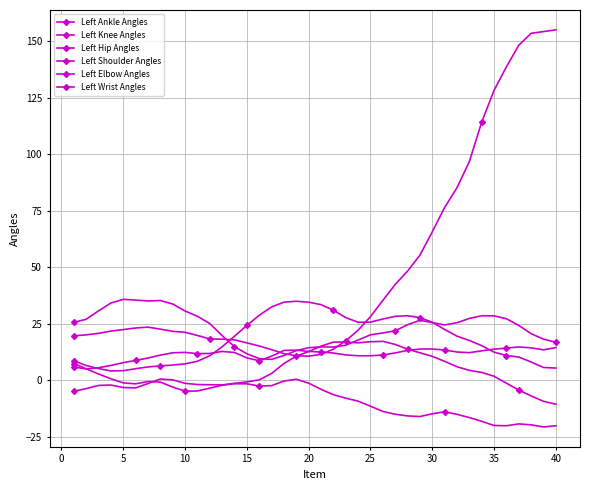

Does the chart have visible grid lines?

Yes